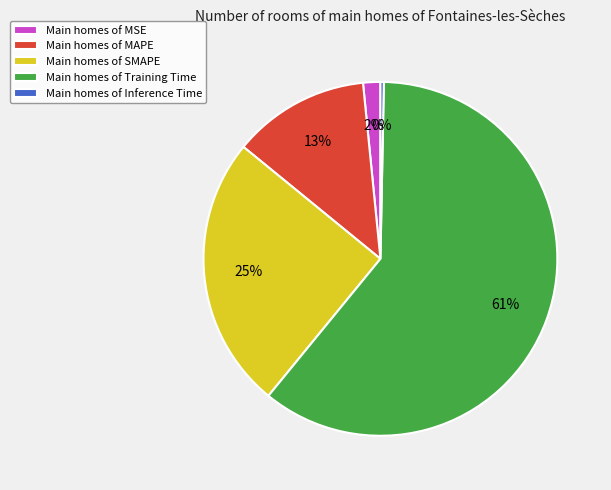

Between Main homes of Inference Time and Main homes of MAPE, which is larger?

Main homes of MAPE